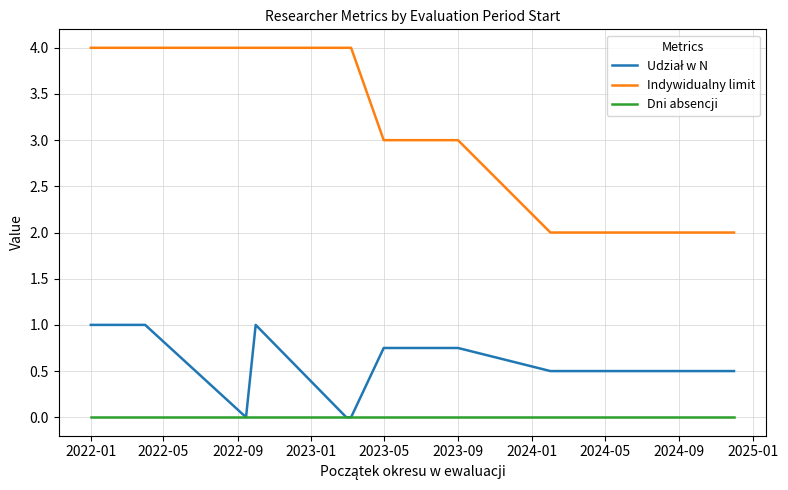

Is the value of Udział w N at 2022-01 greater than the value of Dni absencji at 2022-01?

Yes